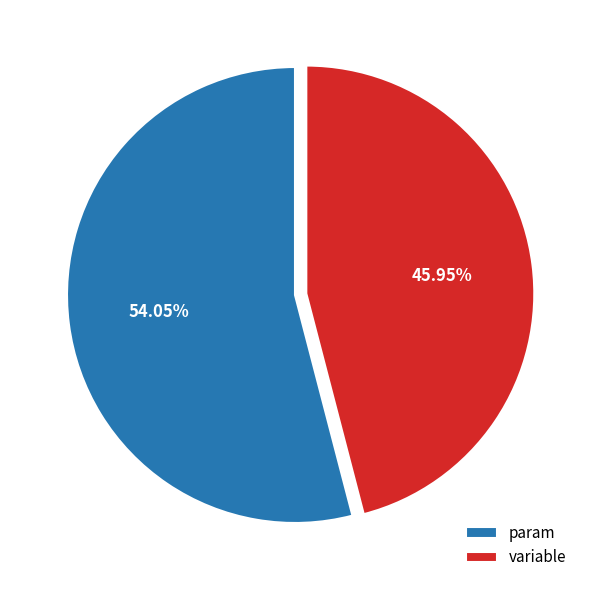

To the nearest percent, what percentage of the pie is param?

54%